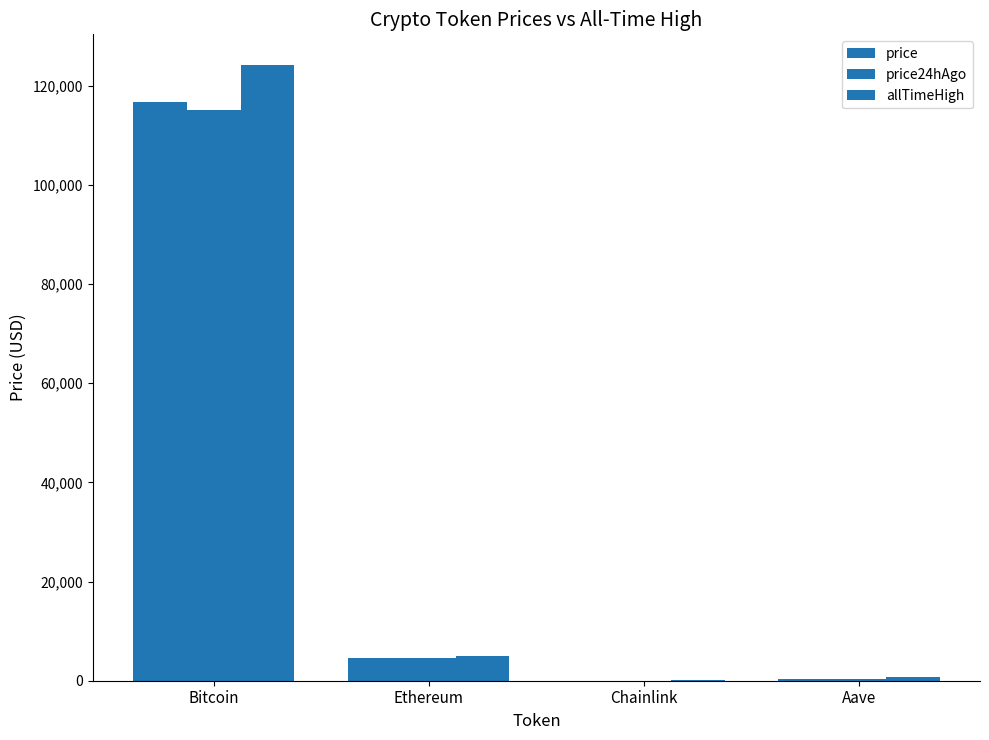

Between Ethereum and Chainlink, which is larger?

Ethereum